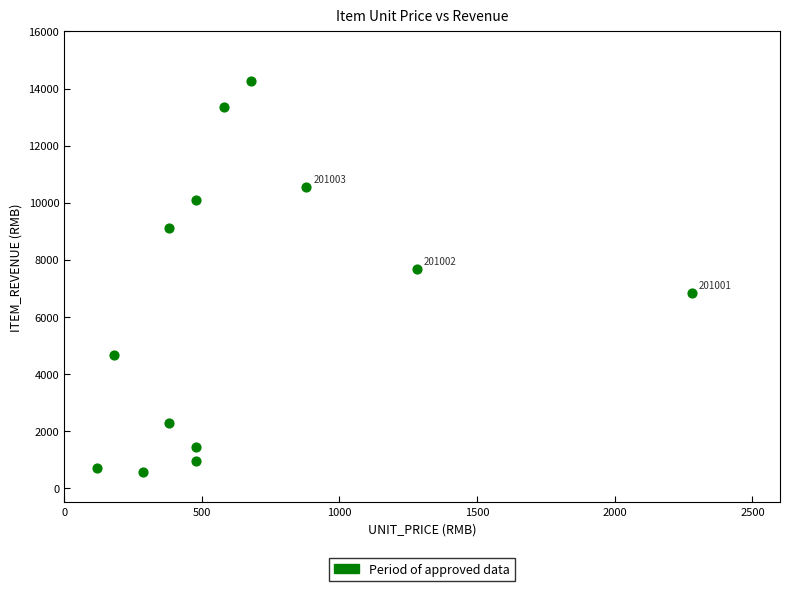

What Y value in the scatter plot is closest to 7428?

7680